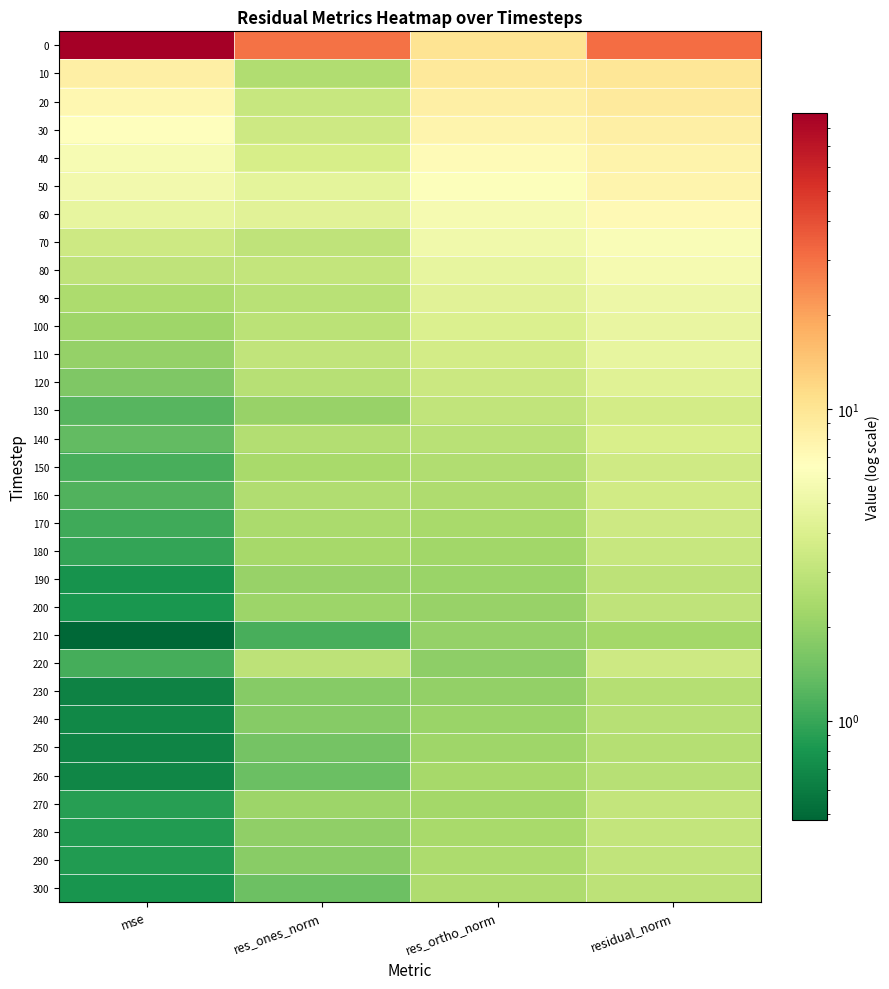

At which category is the sum across all series the highest?

residual_norm